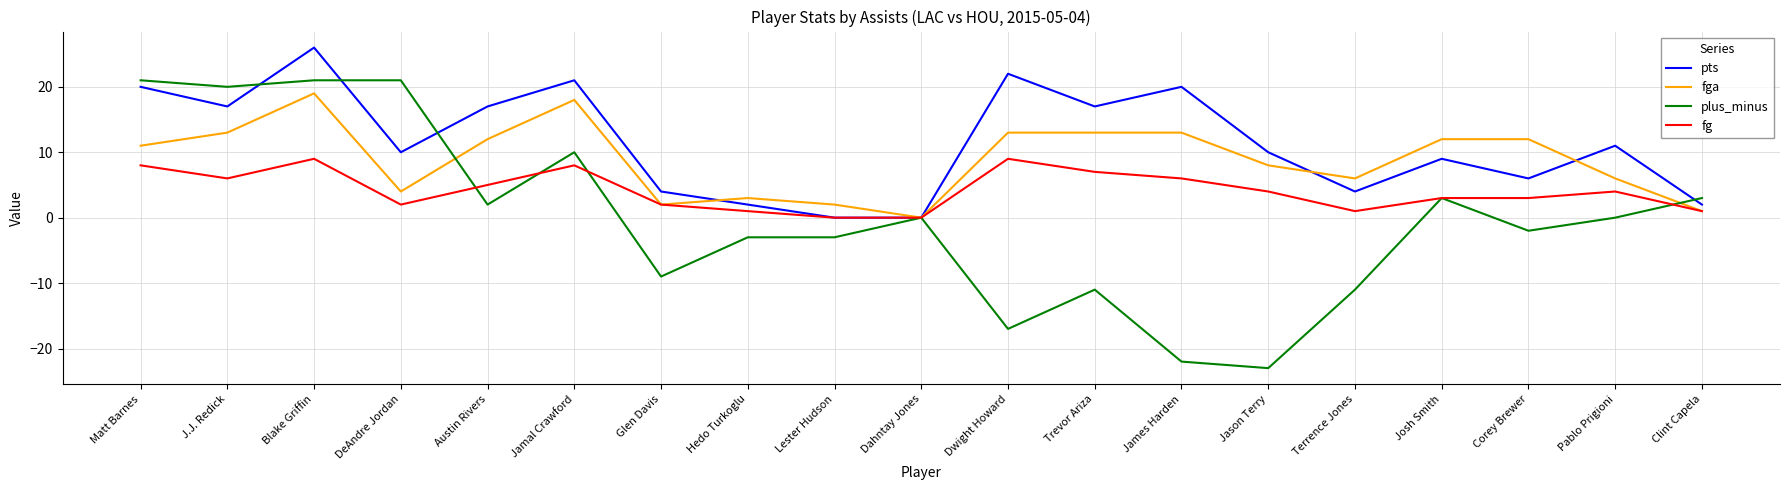

The value of fga at Matt Barnes is 11. True or false?

True